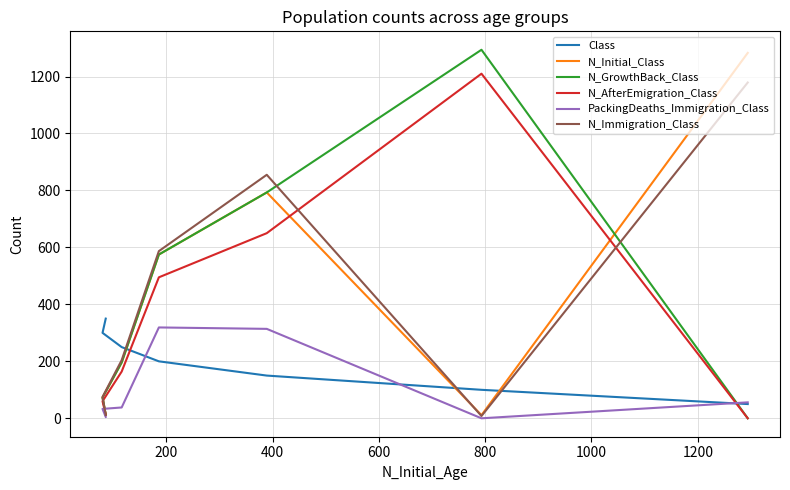

Does the chart display data point markers on the line(s)?

No